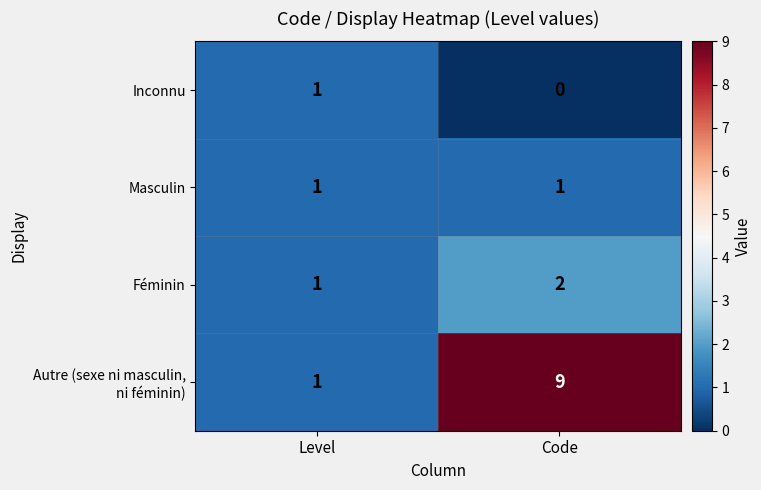

Where is Inconnu nearest to the value 0?

Code